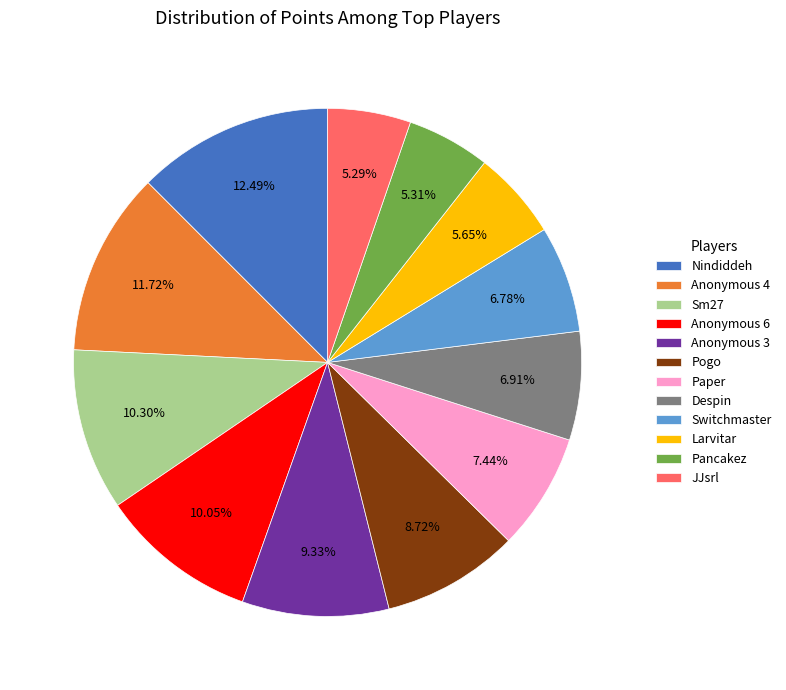

Do Paper and Anonymous 3 together represent more than half of the pie?

No